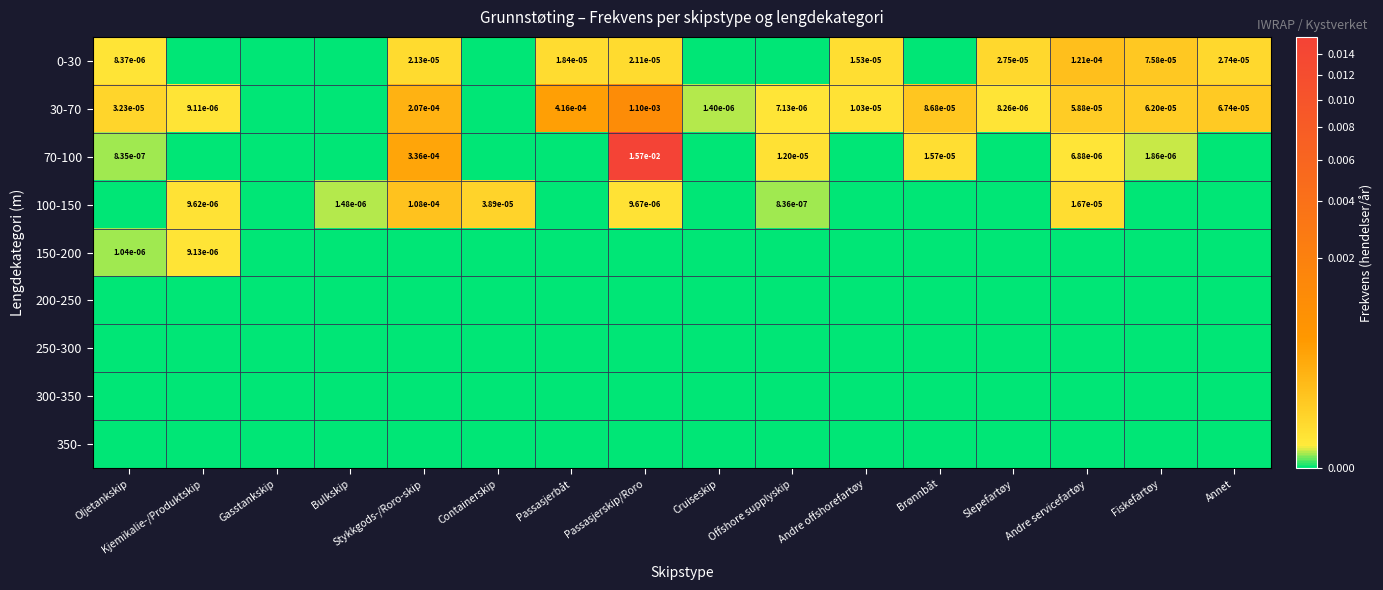

Where is 200-250 nearest to the value 0?

Oljetankskip